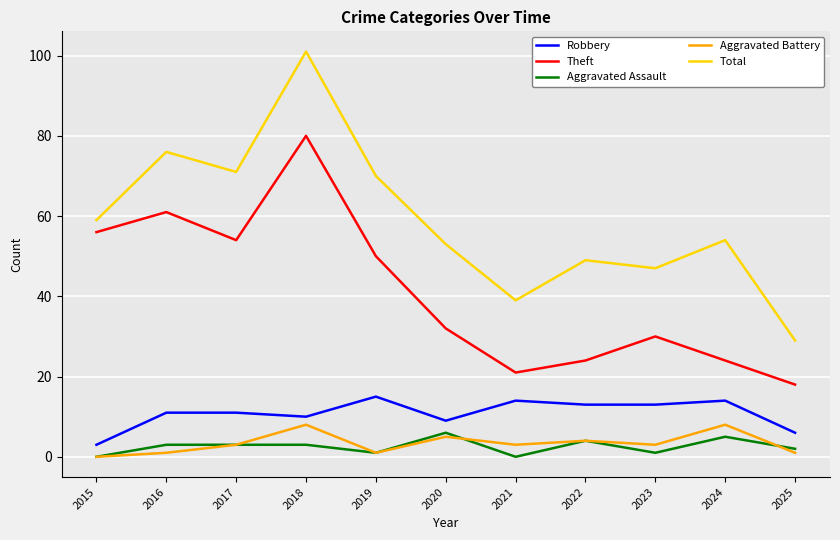

Is this an area chart (filled region under the line)?

No